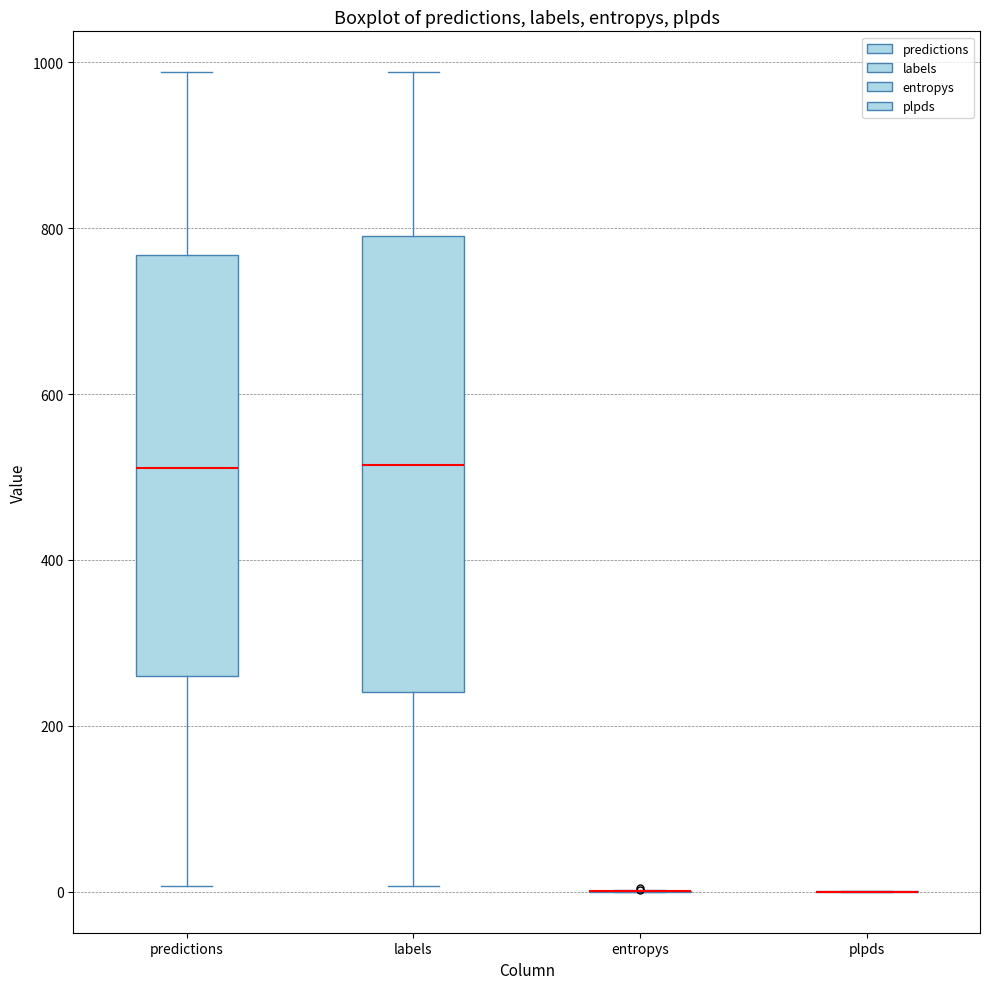

Comparing the boxes themselves (not the whiskers), which one is the tallest?

labels